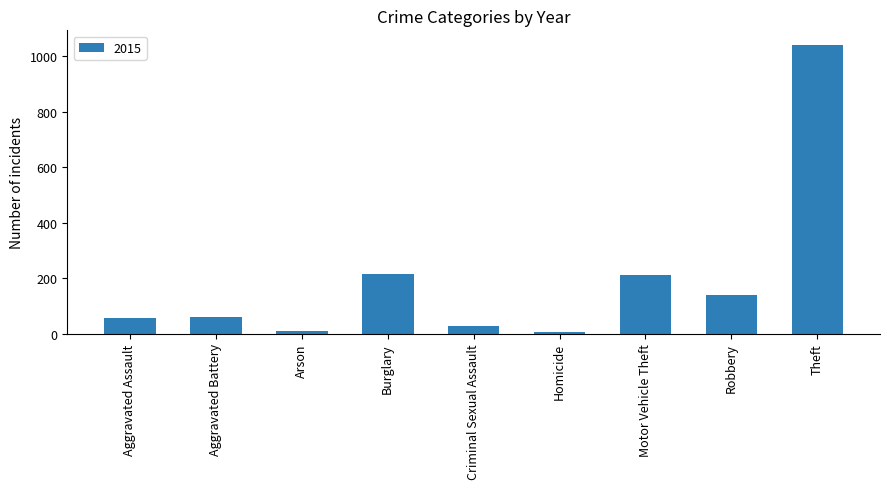

What position from the right is Theft?

1